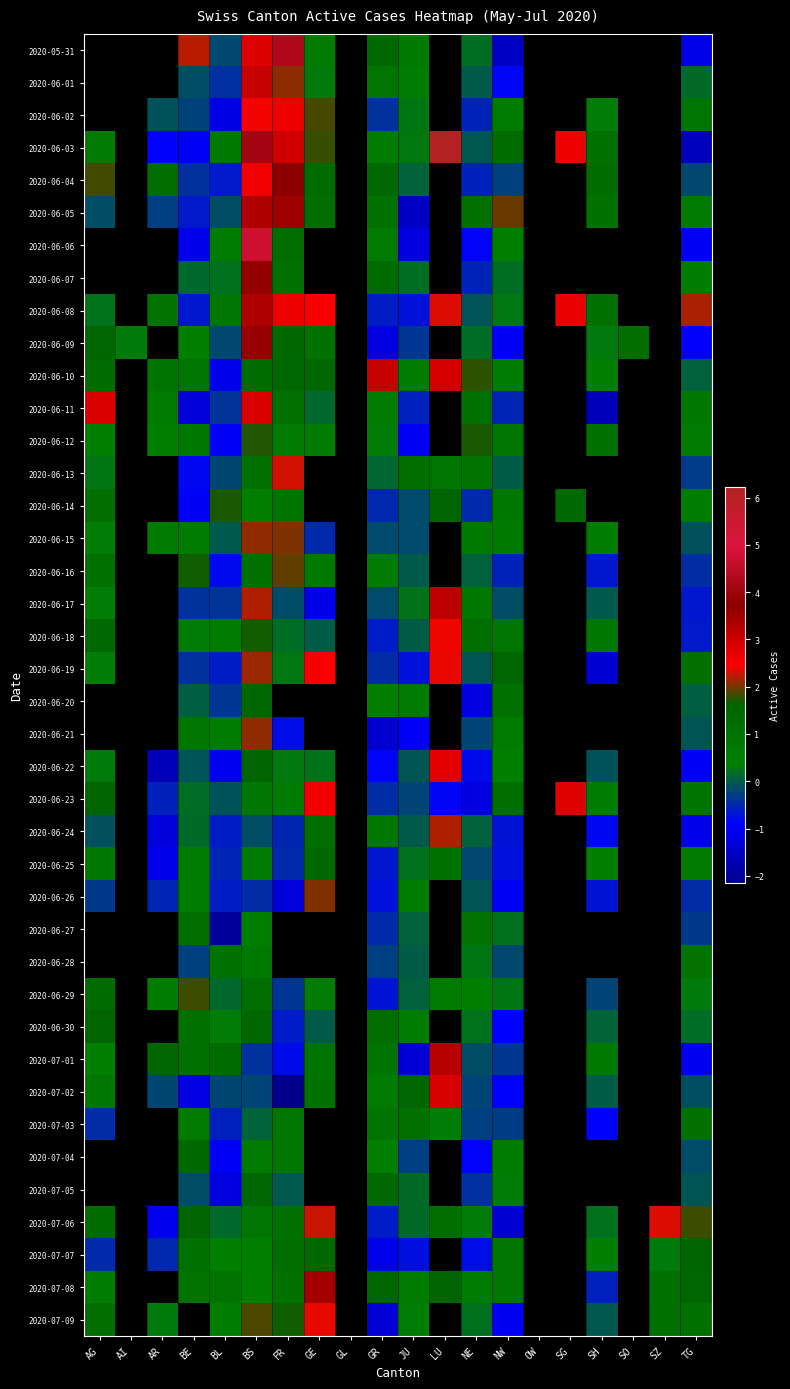

At SH, list the series in order from smallest to largest.

2020-06-09, 2020-06-05, 2020-06-06, 2020-06-07, 2020-06-19, 2020-07-03, 2020-06-24, 2020-06-26, 2020-06-16, 2020-07-08, 2020-07-02, 2020-06-08, 2020-05-31, 2020-06-01, 2020-06-11, 2020-06-29, 2020-06-22, 2020-07-09, 2020-06-17, 2020-06-30, 2020-07-06, 2020-06-02, 2020-06-10, 2020-07-07, 2020-06-25, 2020-06-23, 2020-06-15, 2020-07-01, 2020-06-18, 2020-06-12, 2020-06-03, 2020-06-04, 2020-06-13, 2020-06-14, 2020-06-20, 2020-06-21, 2020-06-27, 2020-06-28, 2020-07-04, 2020-07-05